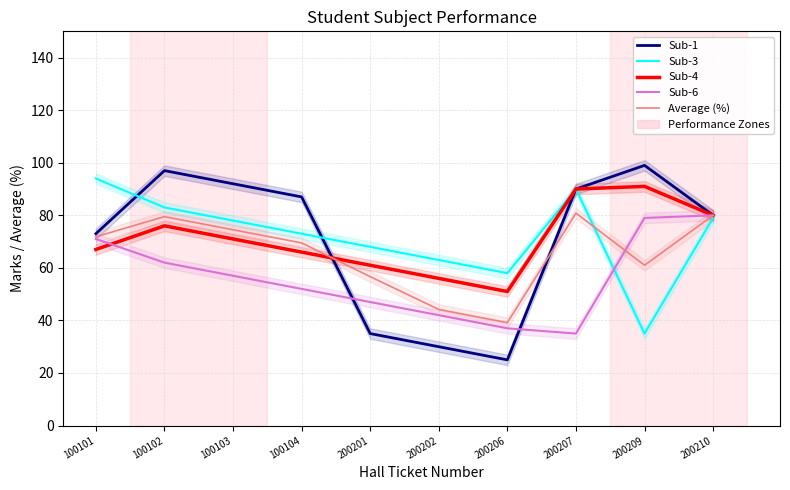

Reading right to left, list all the values displayed in this chart.

Sub-1: 80.0	99.0	90.0	25.0	30.0	35.0	87.0	92.0	97.0	73.0
Sub-3: 79.0	35.0	90.0	58.0	63.0	68.0	73.0	78.0	83.0	94.0
Sub-4: 80.0	91.0	90.0	51.0	56.0	61.0	66.0	71.0	76.0	67.0
Sub-6: 80.0	79.0	35.0	37.0	42.0	47.0	52.0	57.0	62.0	71.0
Average (%): 80.0	61.0	80.8	39.2	44.2	56.7	69.5	74.5	79.5	71.8